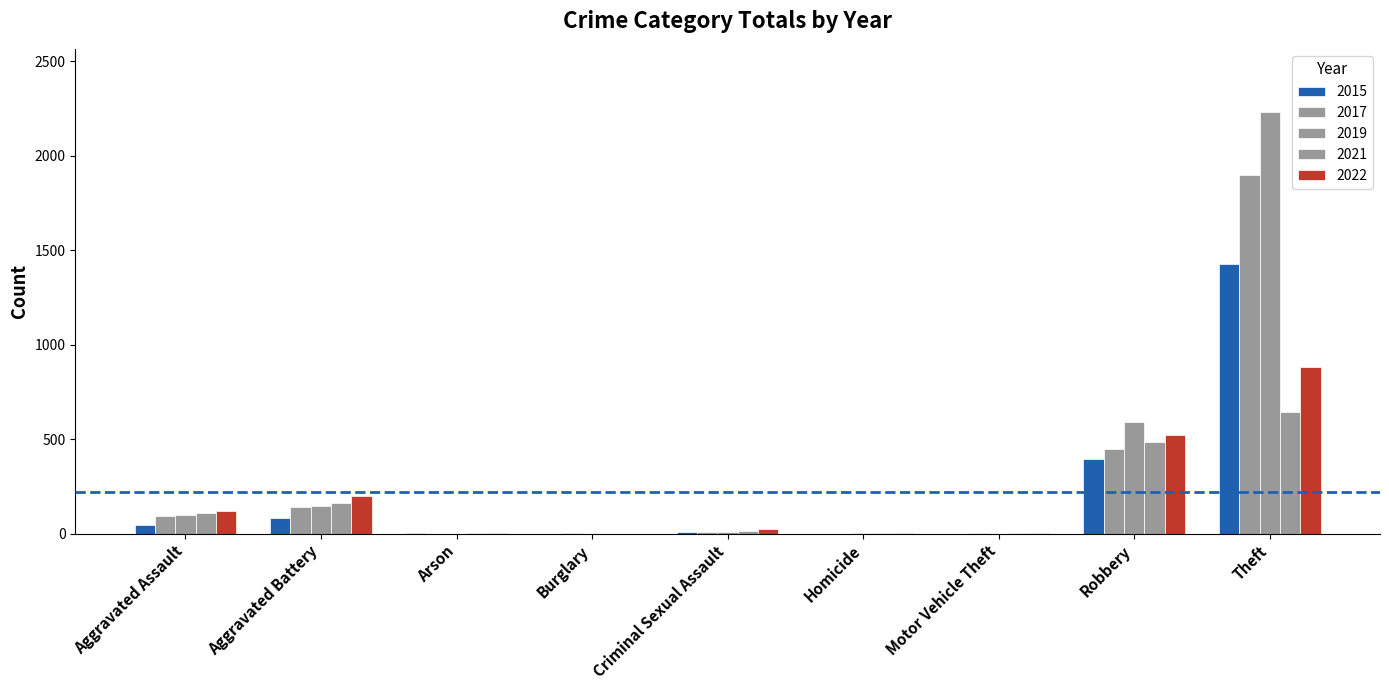

What is the difference between the highest and lowest values at Arson?

5